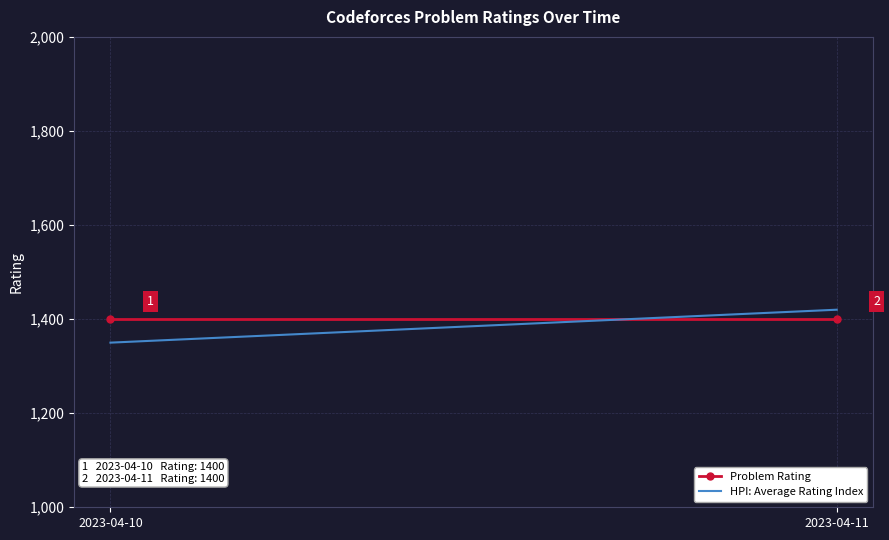

What value does the HPI: Average Rating Index series have at 2023-04-11, to the nearest 10?

1420